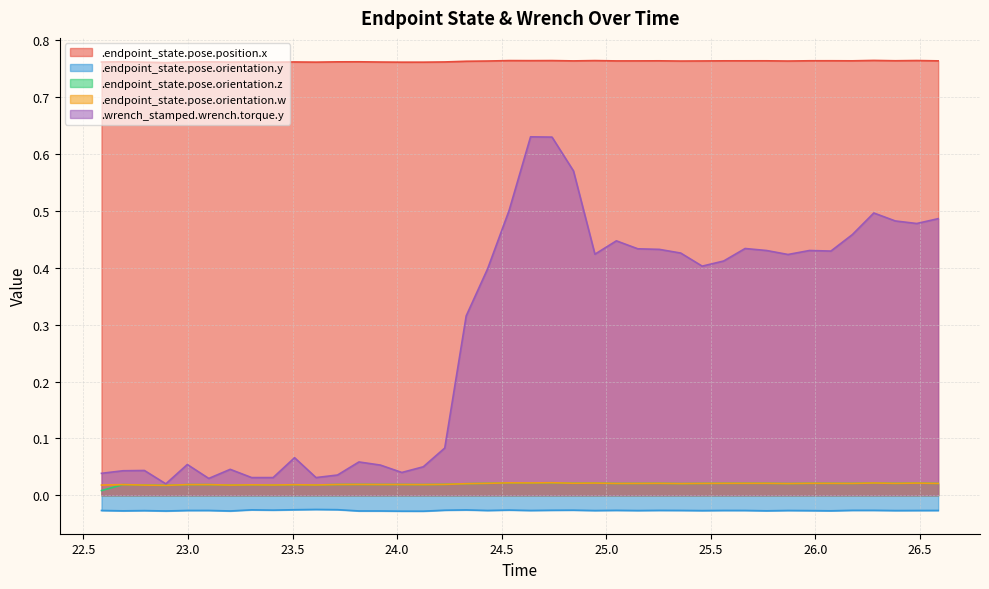

What are all the series names shown in the legend?

.endpoint_state.pose.position.x, .endpoint_state.pose.orientation.y, .endpoint_state.pose.orientation.z, .endpoint_state.pose.orientation.w, .wrench_stamped.wrench.torque.y